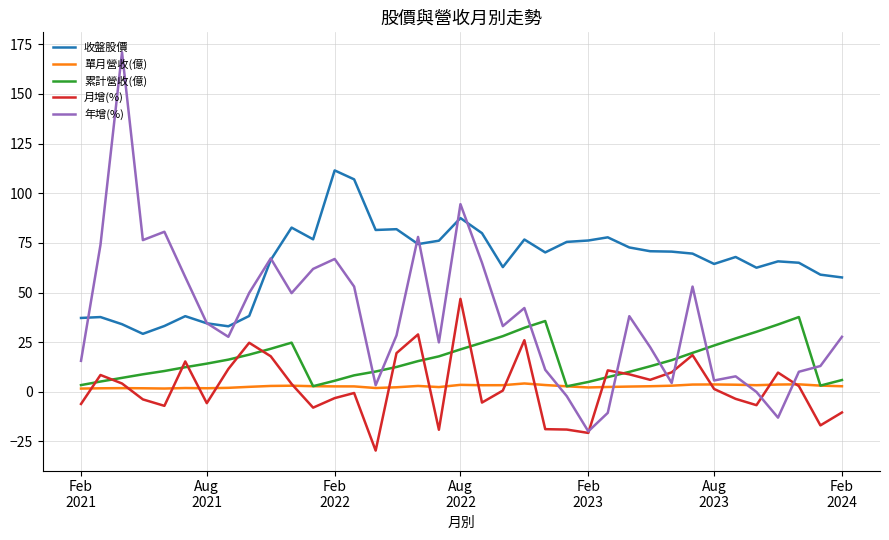

What is the minimum value shown in the chart?

-29.6